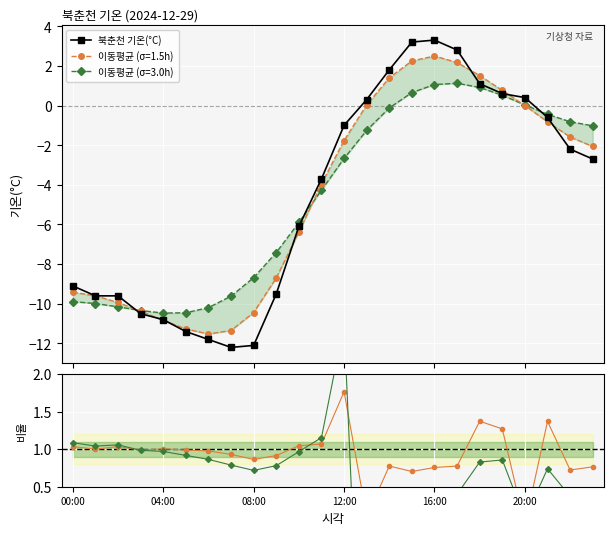

What is the difference between the maximum and second lowest values in the 이동평균1/원본 series?

1.7